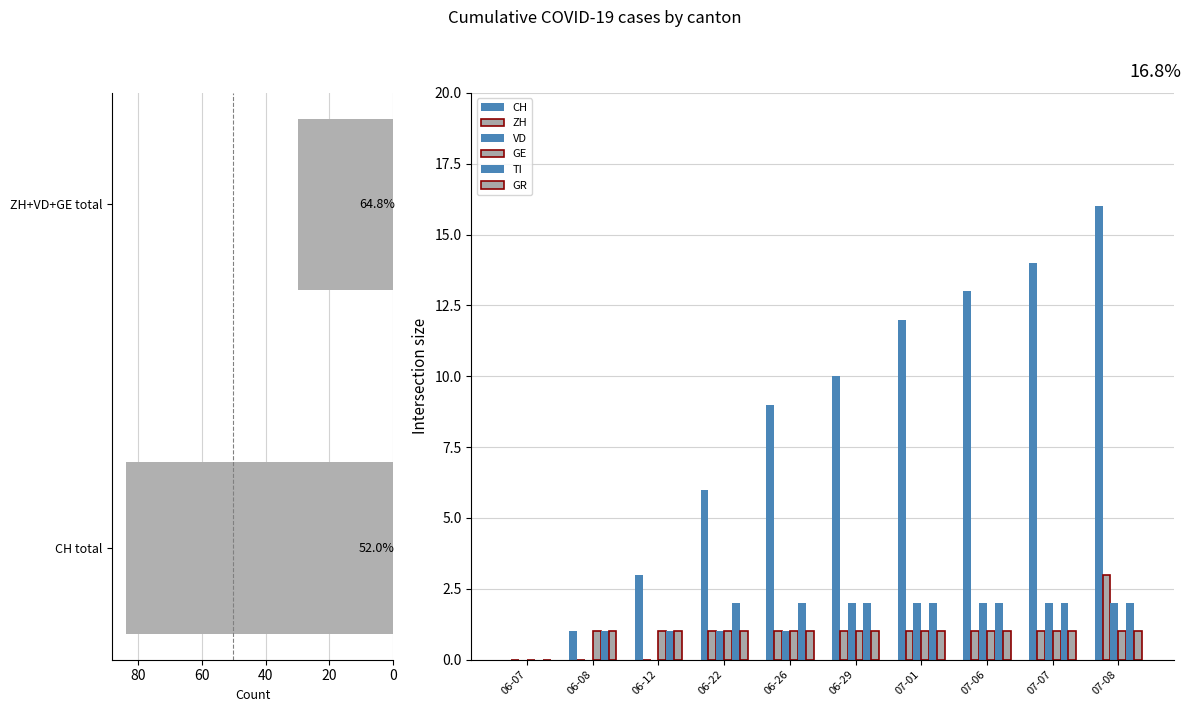

True or false: CH has a value of 10 at 06-29.

True